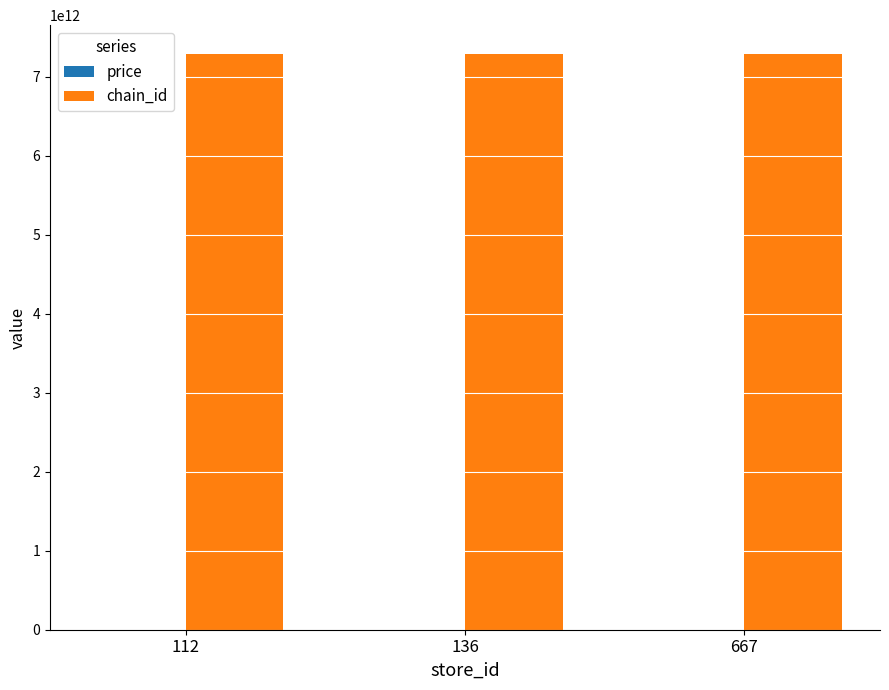

Which series has the largest total across all categories?

chain_id